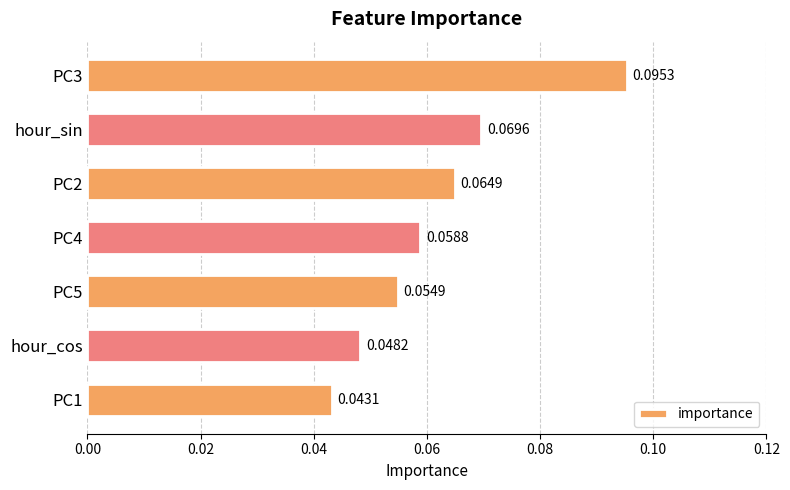

What is the sum of all values?

0.4